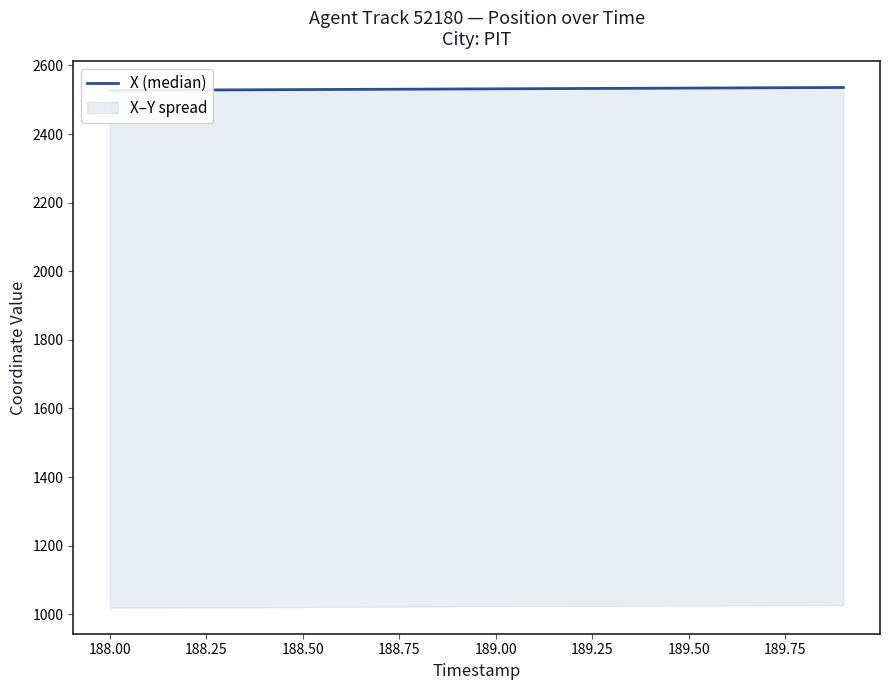

What is the sum of all values?

50631.1